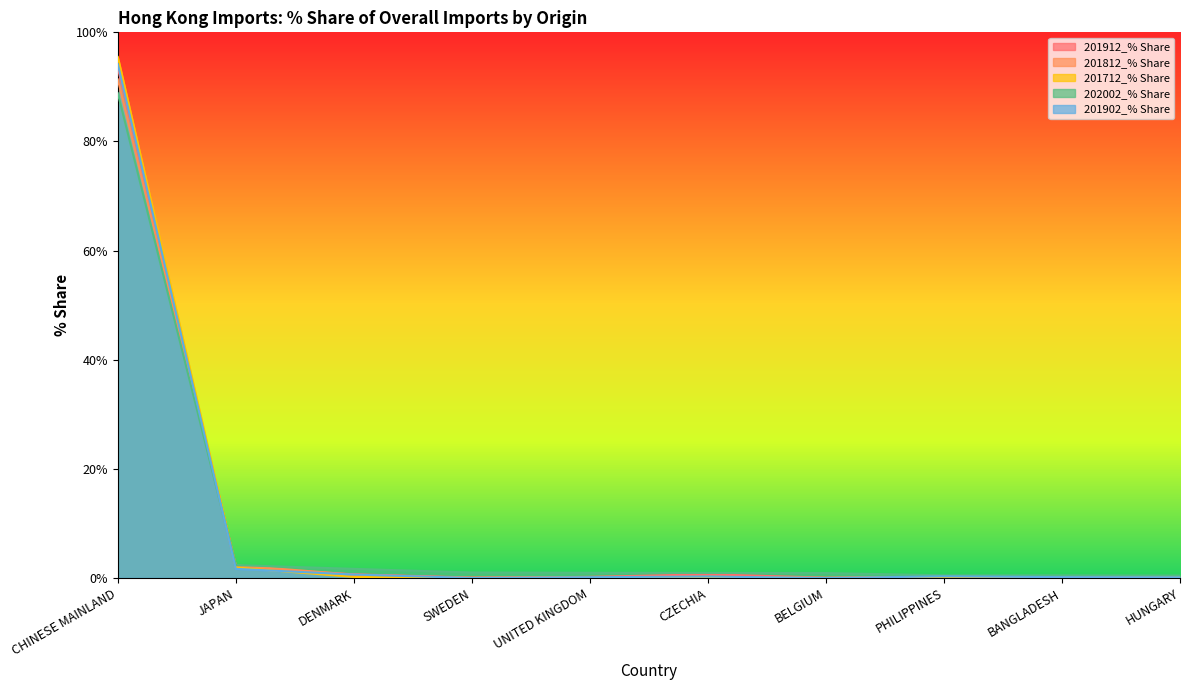

At which category is the sum across all series the highest?

CHINESE MAINLAND